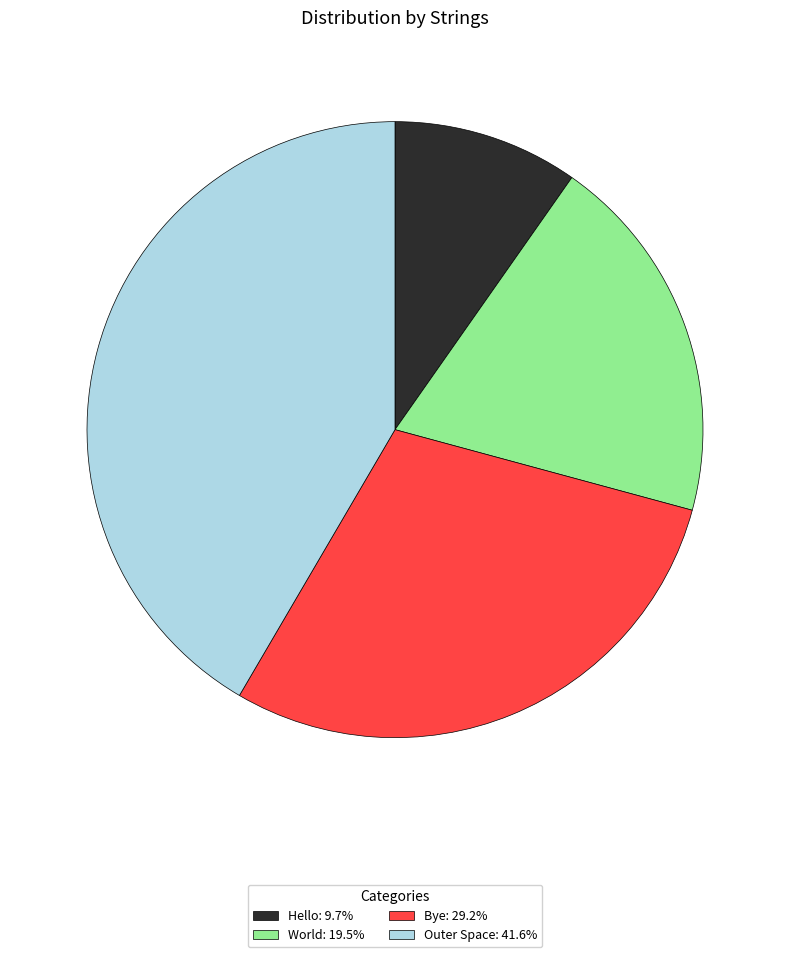

Do Bye: 29.2% and Outer Space: 41.6% together represent more than half of the pie?

Yes